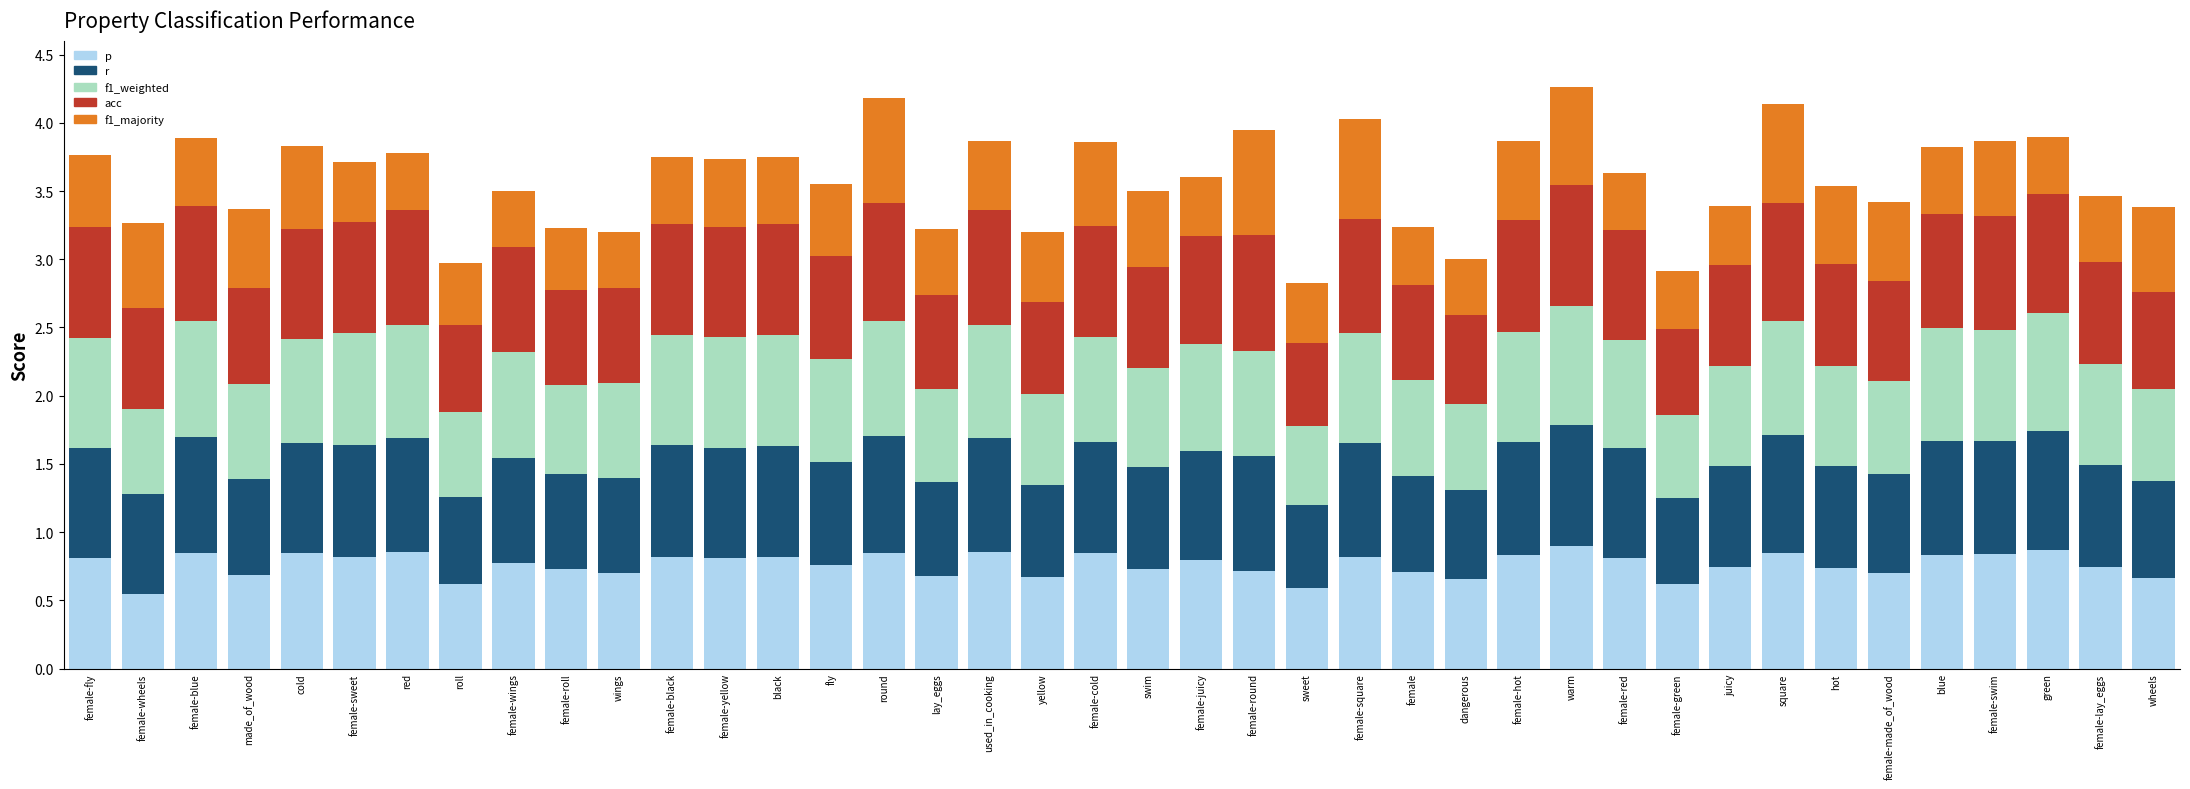

What is the total value across all series at female-swim?

3.9